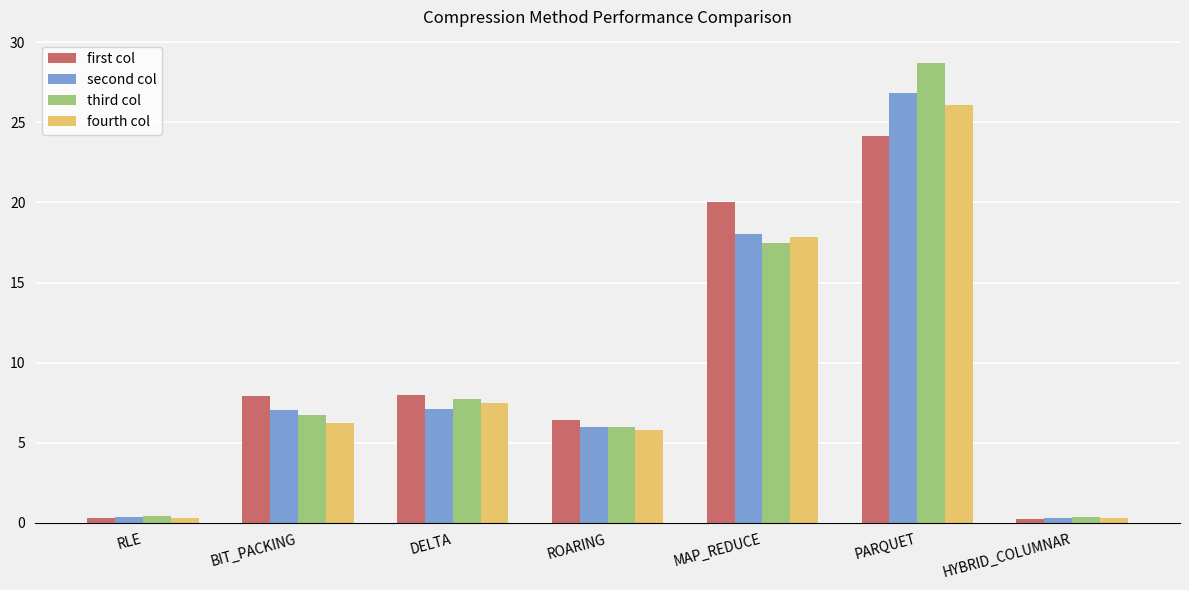

What is the approximate value of second col at RLE?

0.4